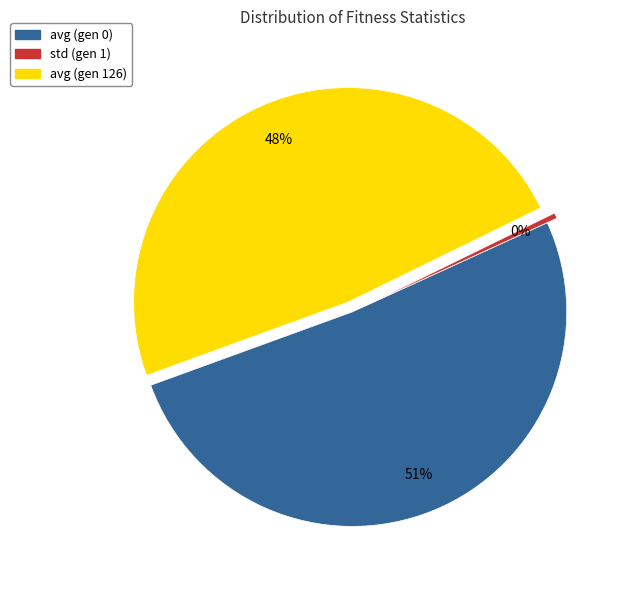

Which slice is the largest?

avg (gen 0)